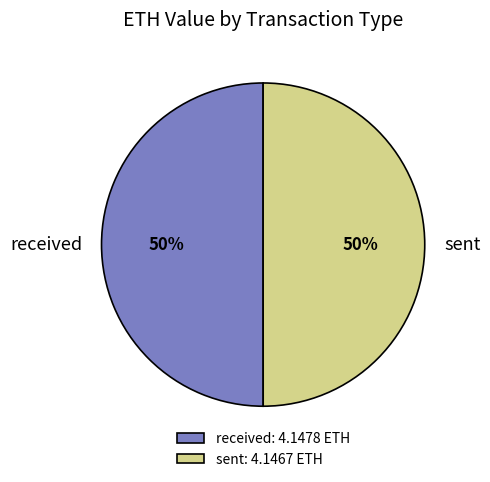

To the nearest percent, what portion does sent represent?

50%